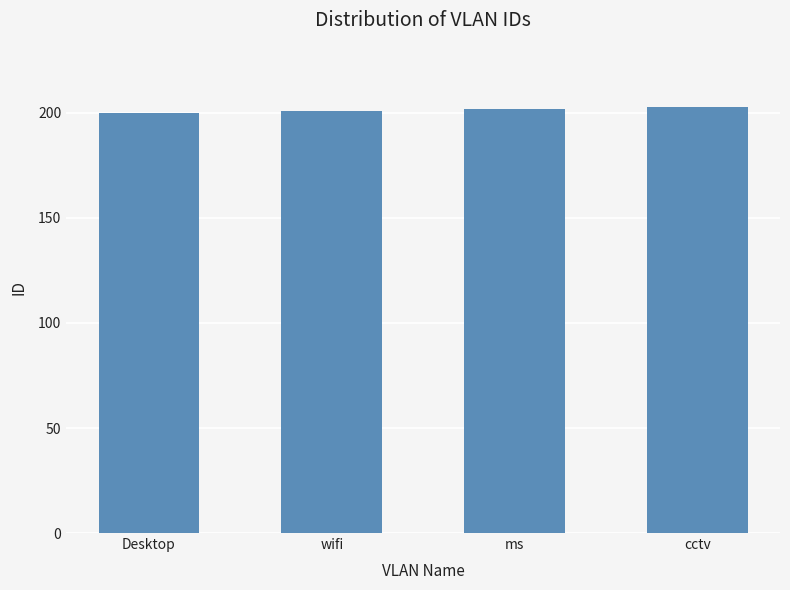

Approximately how many times larger is the value at Desktop compared to wifi?

1.0